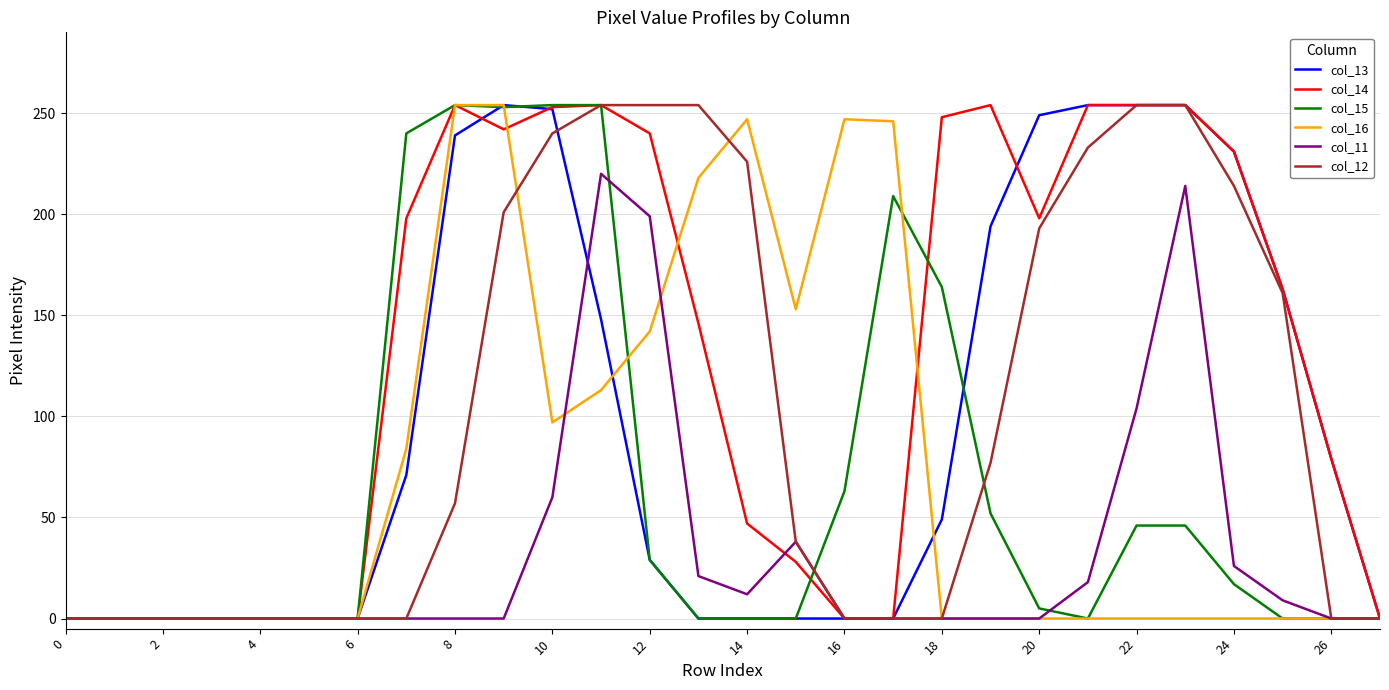

Which series has the largest total across all categories?

col_14